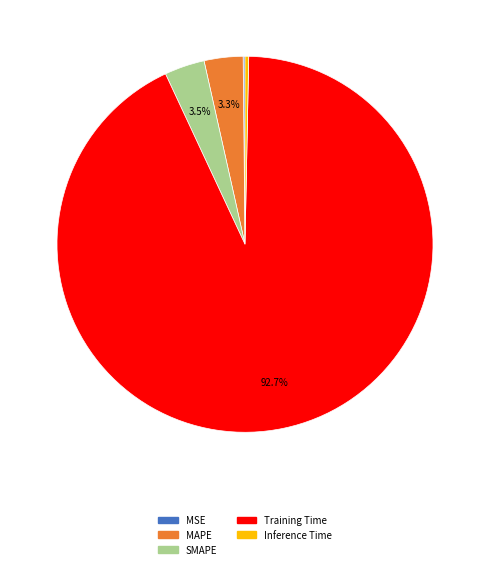

What is the largest slice in the pie chart?

Training Time